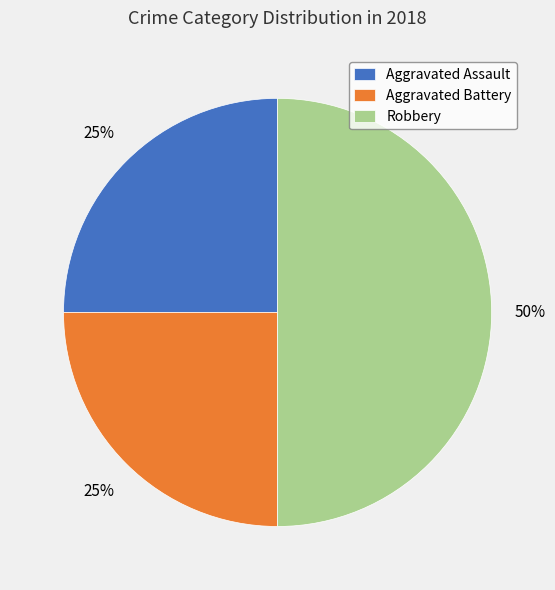

How many slices are in this pie chart?

3